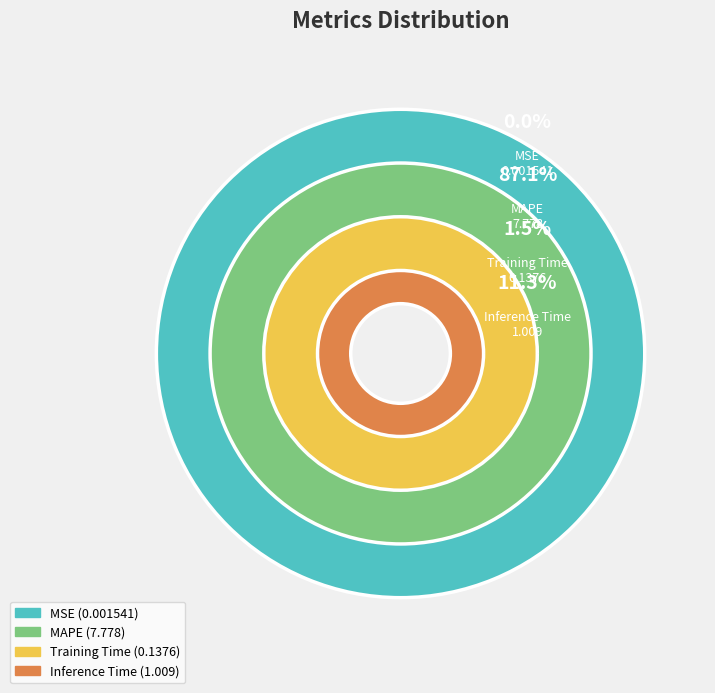

Between MAPE and Inference Time, which is larger?

MAPE